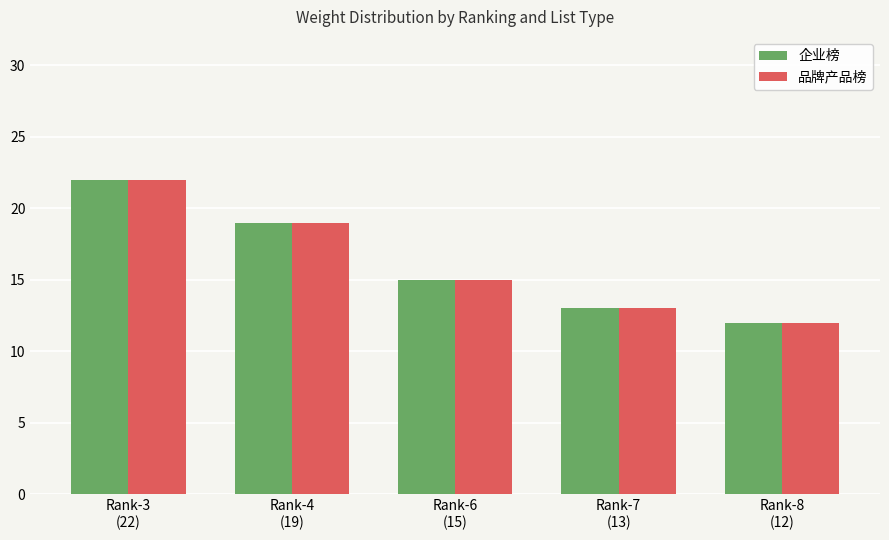

What is the average value of the 品牌产品榜 series?

16